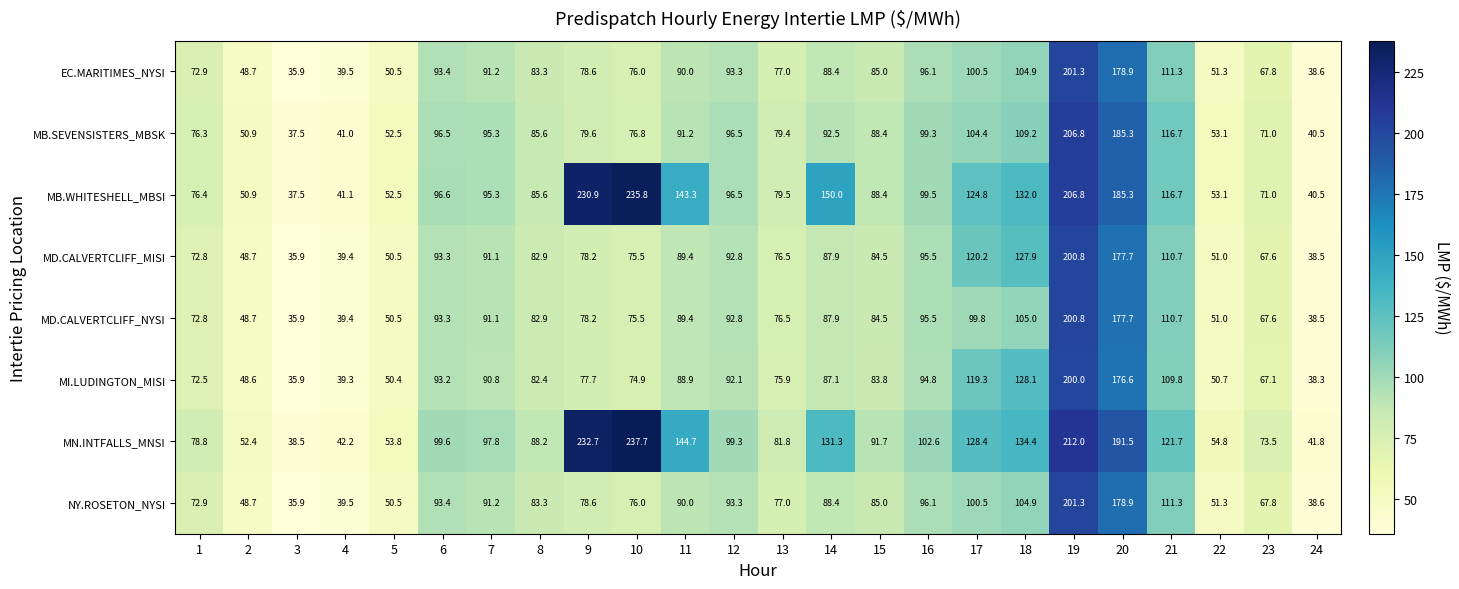

Rank the categories by MI.LUDINGTON_MISI value from lowest to highest.

3, 24, 4, 2, 5, 22, 23, 1, 10, 13, 9, 8, 15, 14, 11, 7, 12, 6, 16, 21, 17, 18, 20, 19